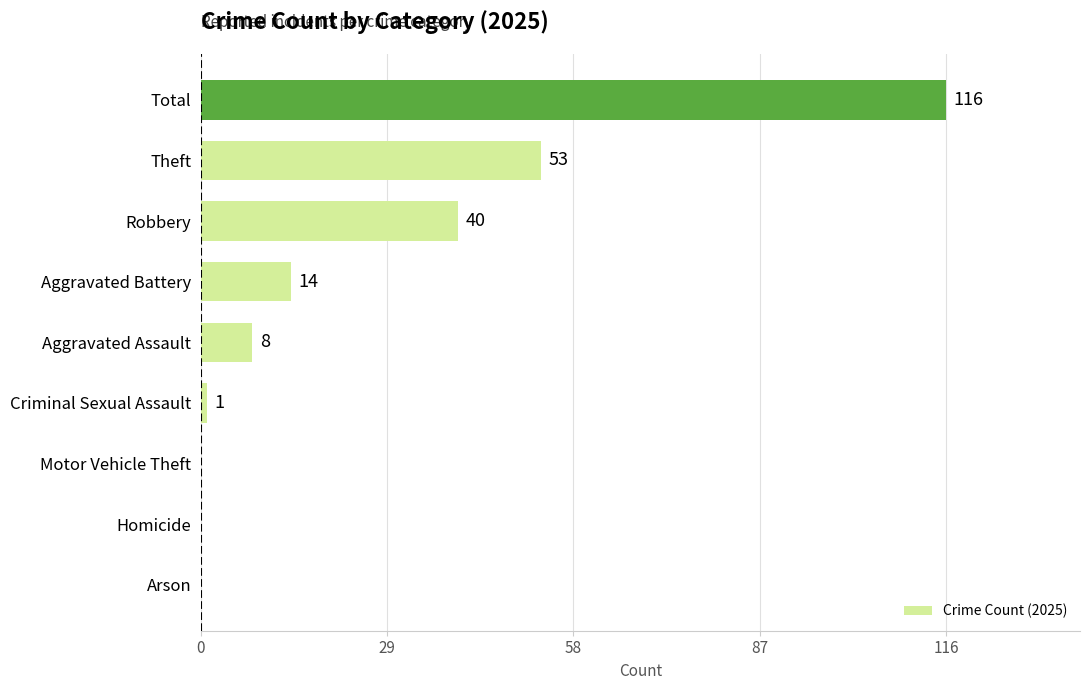

The chart shows a value of 0 at Motor Vehicle Theft. True or false?

True